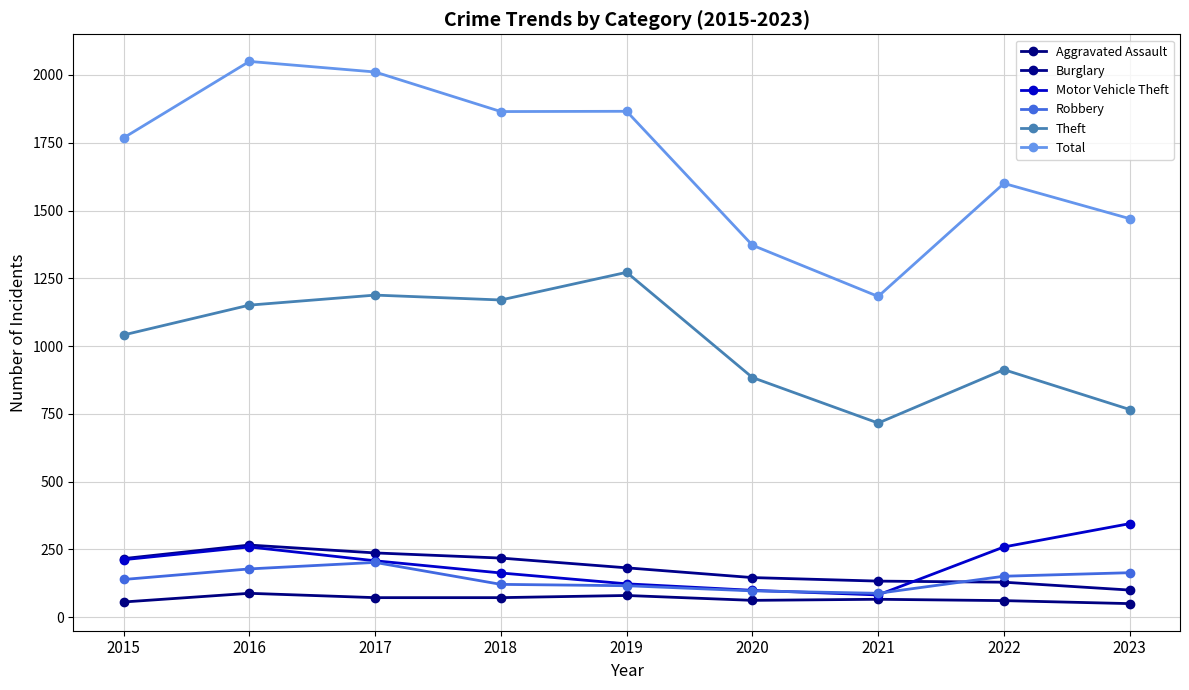

At which category is the sum across all series the highest?

2016